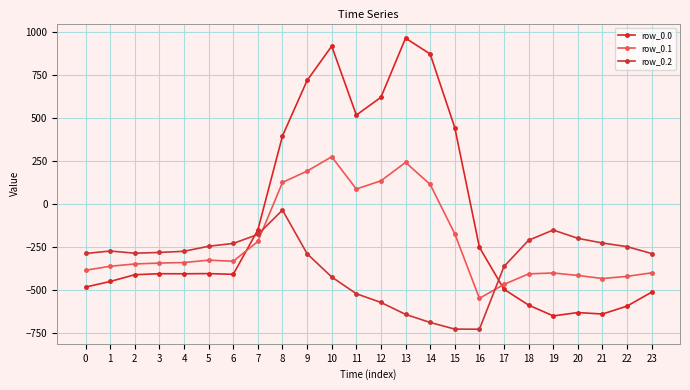

At 7, list the series in order from smallest to largest.

row_0.1, row_0.2, row_0.0